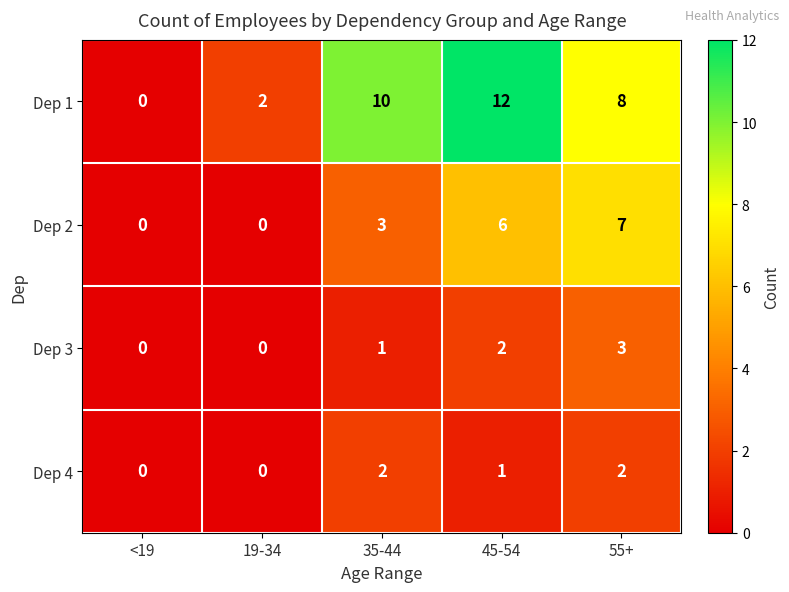

What is the difference between the maximum and second lowest values in the Dep 2 series?

7